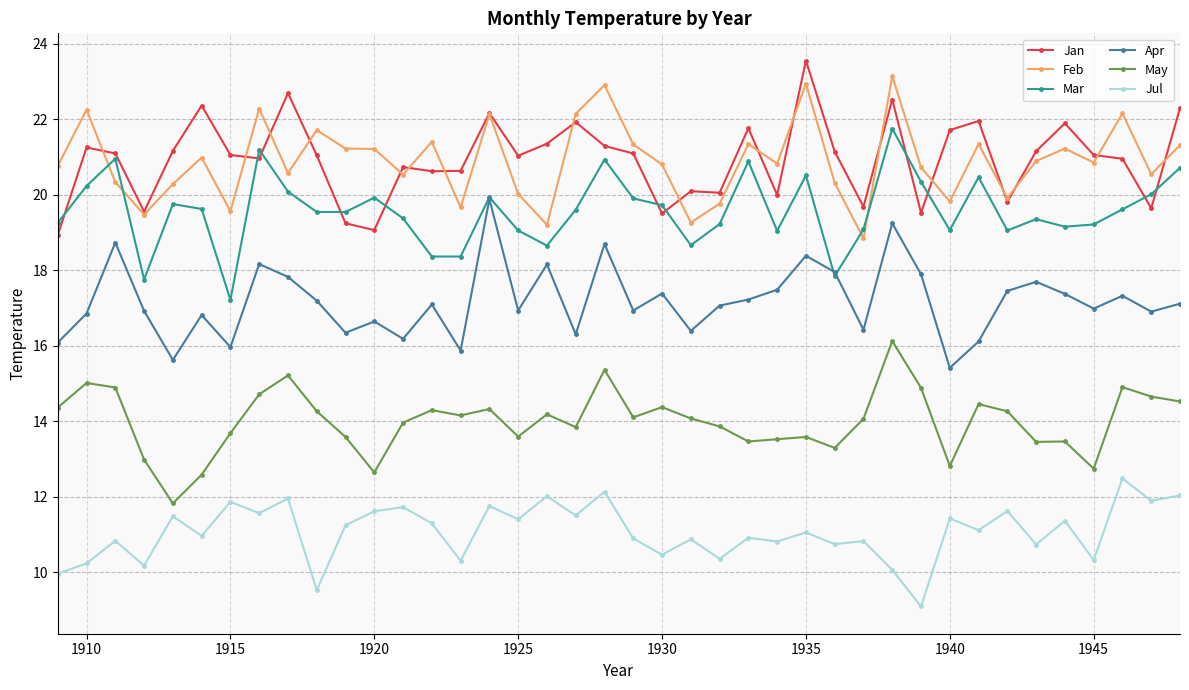

Does the chart have visible grid lines?

Yes